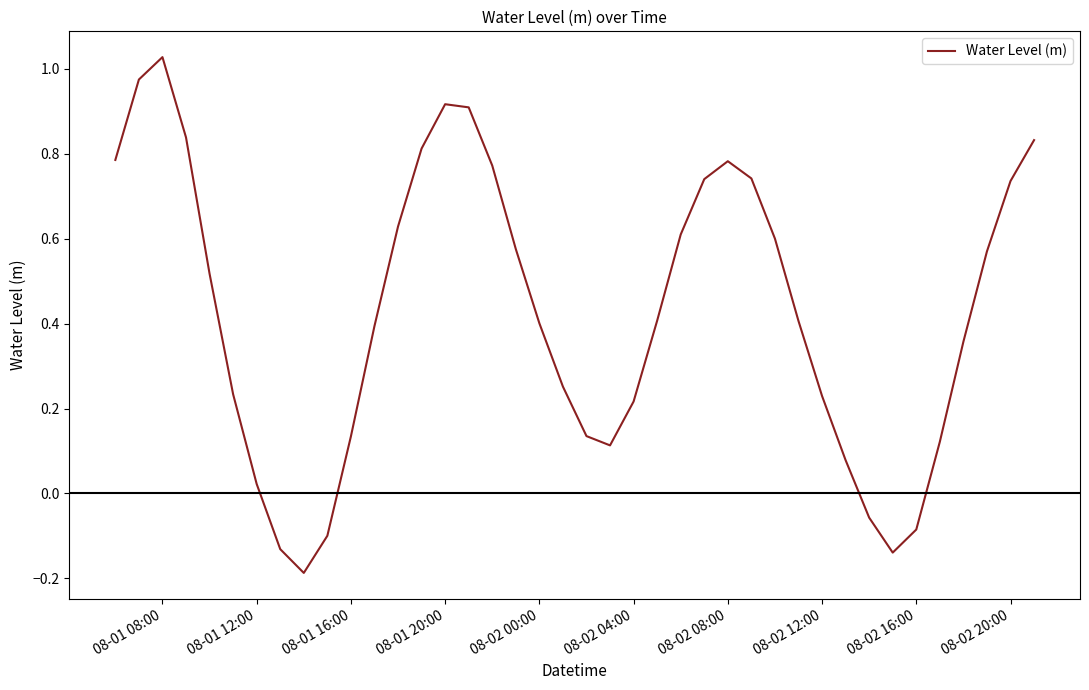

Does the chart display data point markers on the line(s)?

No